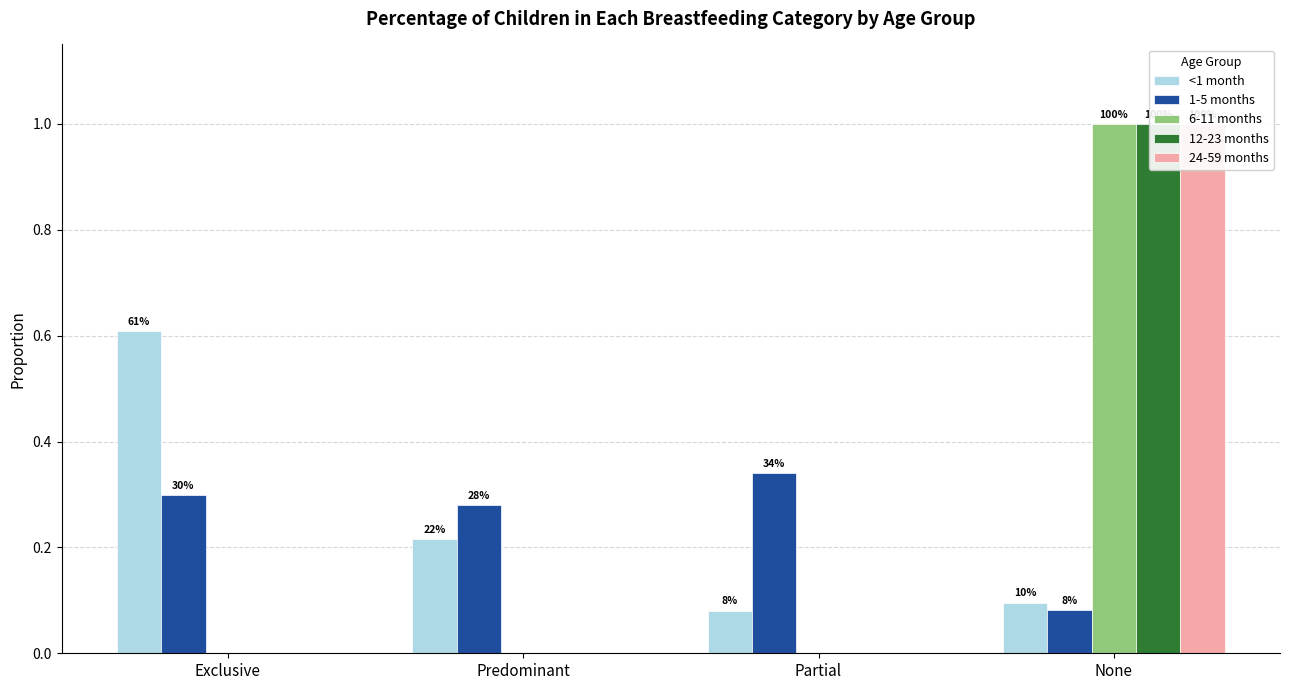

At Predominant, list the series in order from smallest to largest.

6-11 months, 12-23 months, 24-59 months, <1 month, 1-5 months